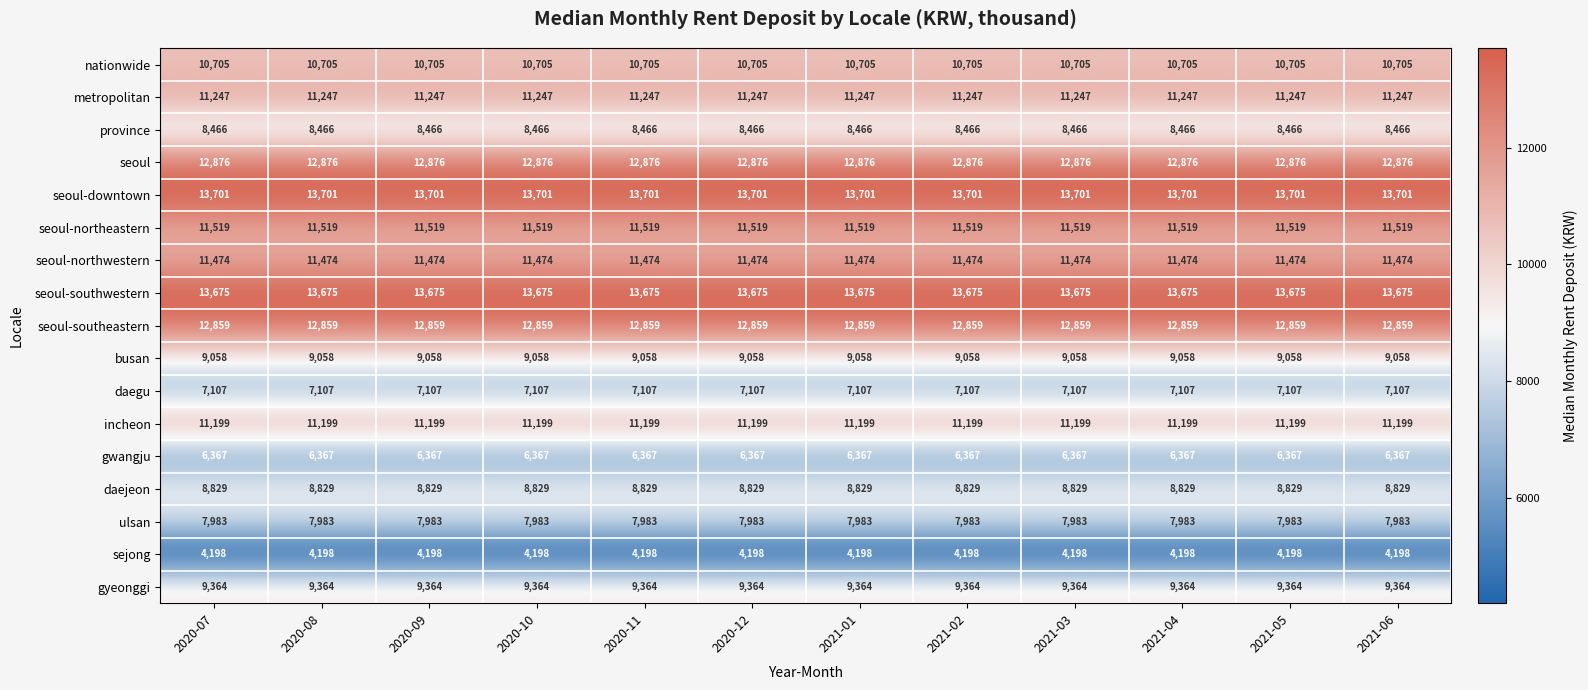

Read the gyeonggi value at 2021-03.

9364